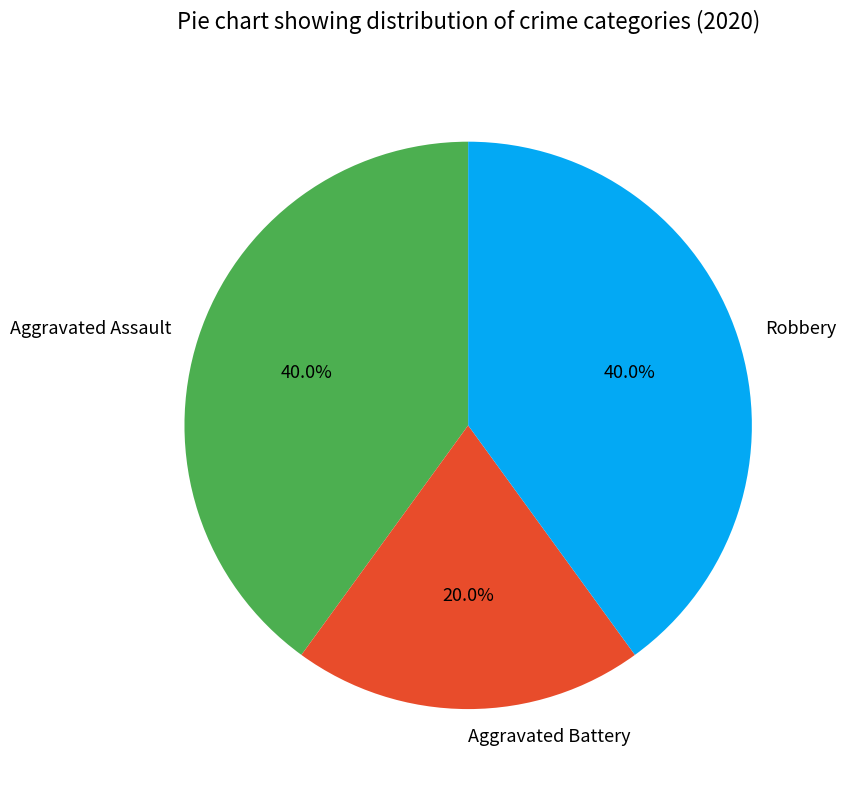

The Aggravated Battery slice represents 32% of the pie. True or false?

False